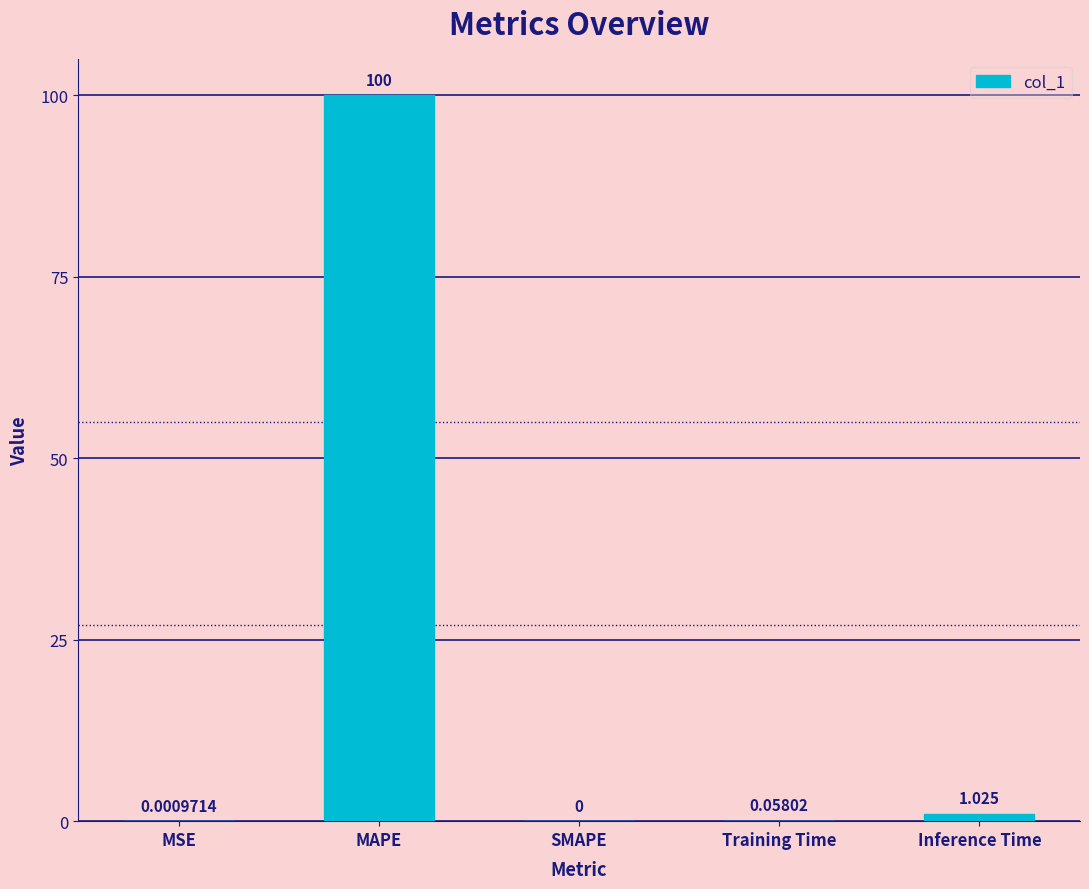

What is the greatest value displayed?

100.0